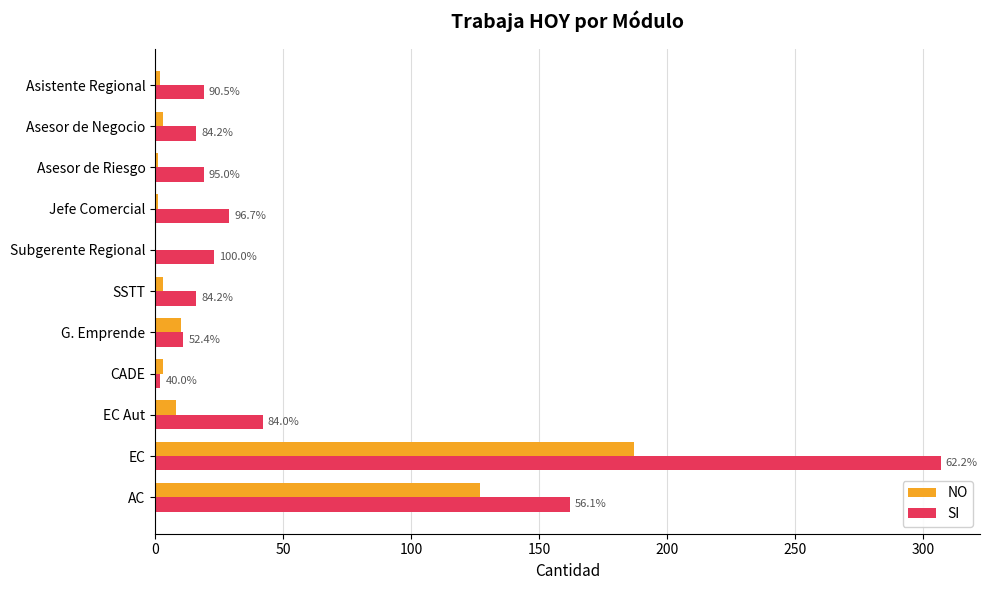

What are all the series names shown in the legend?

NO, SI